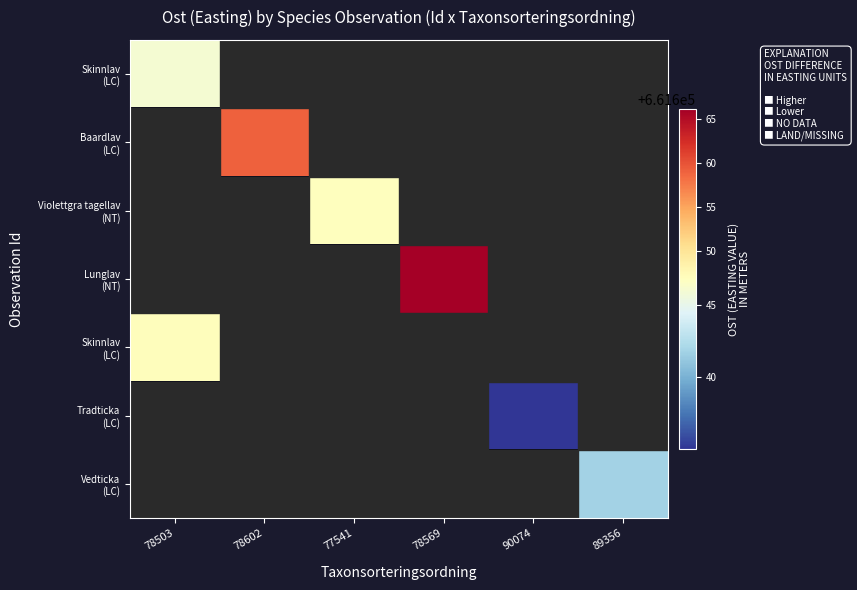

How many series are shown in this chart?

7